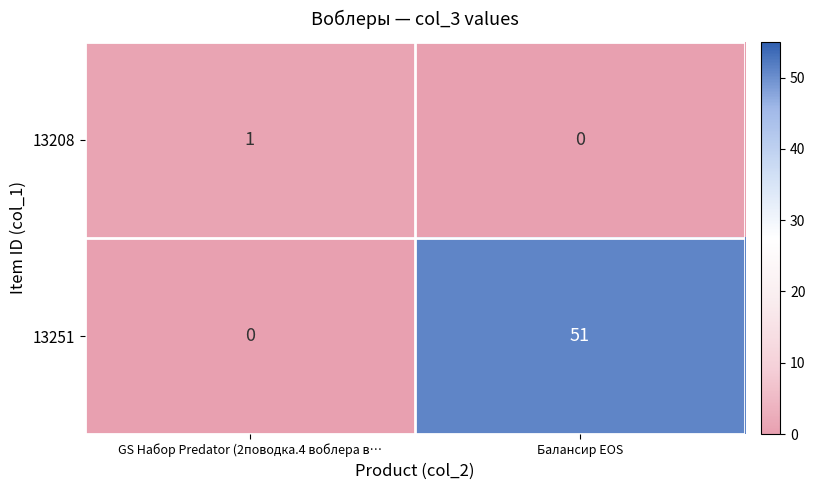

List the series in order of their peak value, lowest first.

13208, 13251